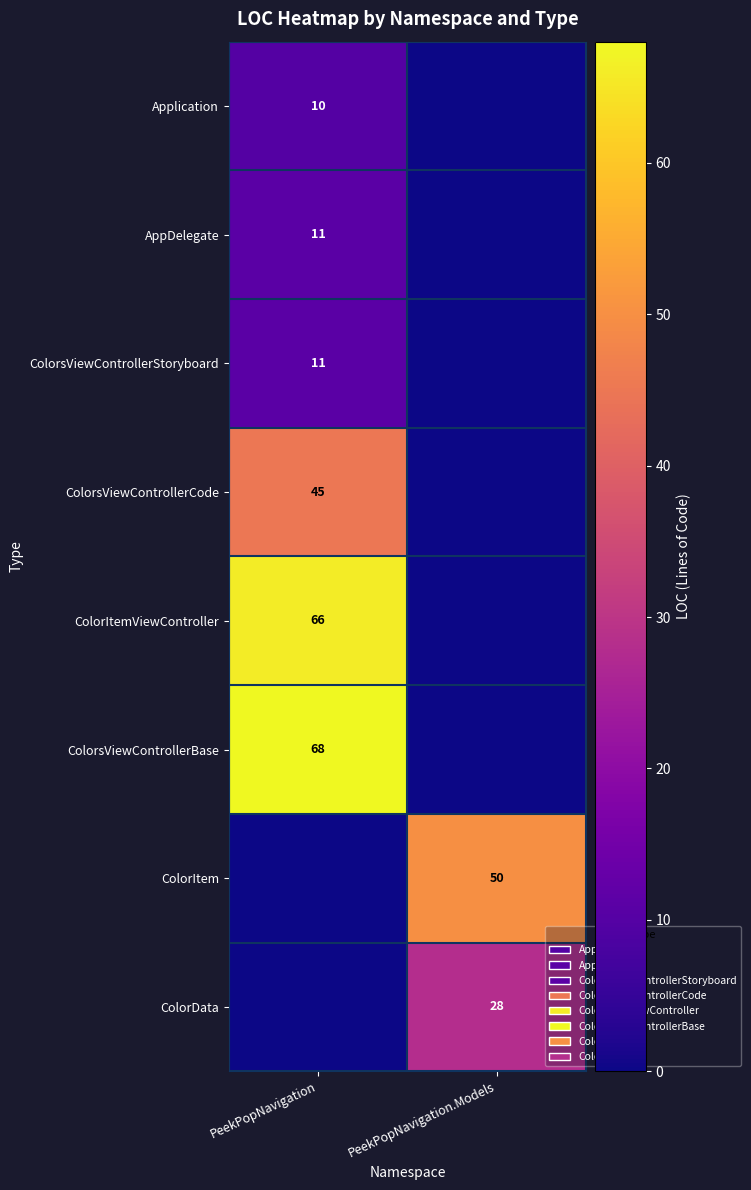

At which category is the sum across all series the highest?

PeekPopNavigation